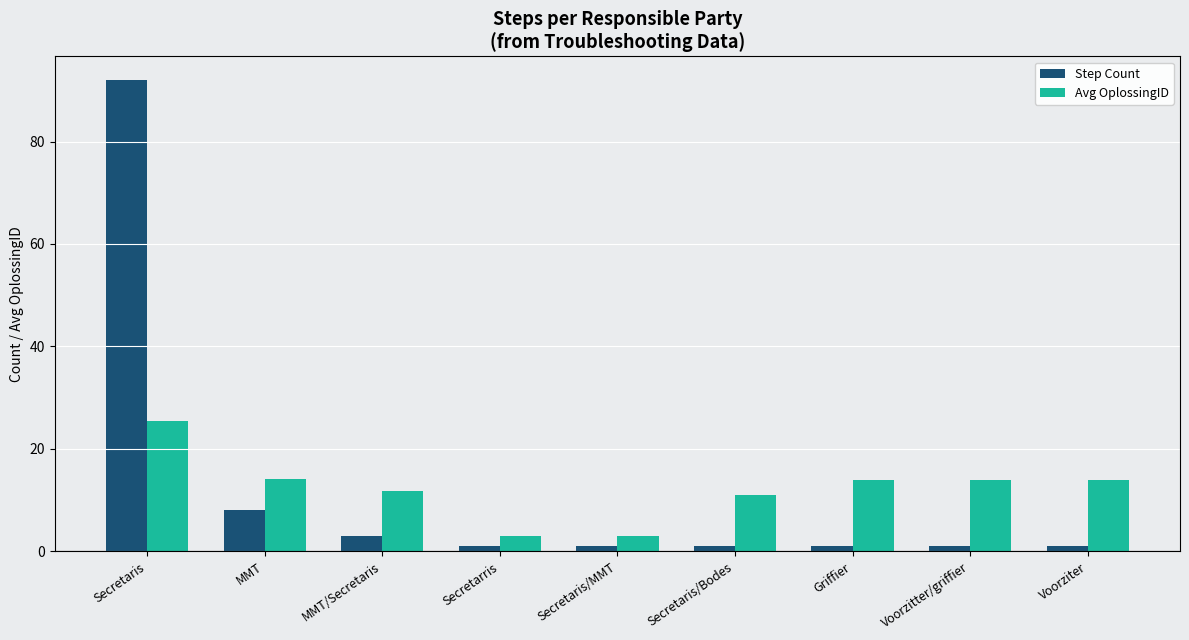

How many bars are there in total?

18